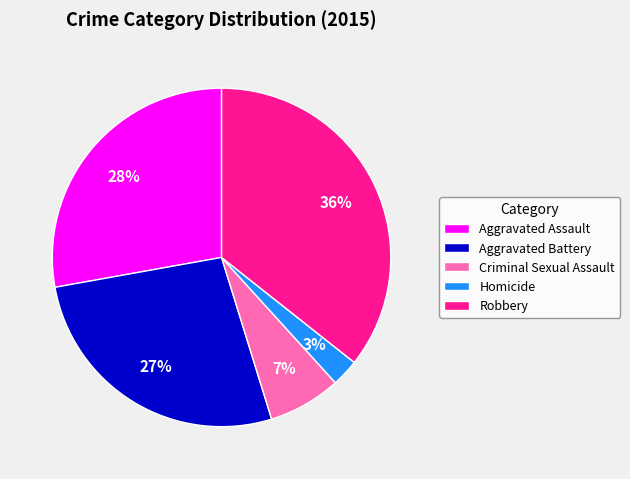

To the nearest percent, what is the difference between the largest and smallest slice percentages?

33%